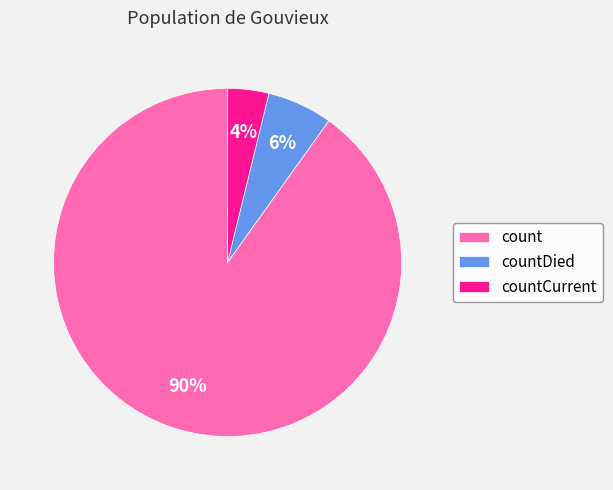

Combined, do count and countCurrent account for over 50%?

Yes